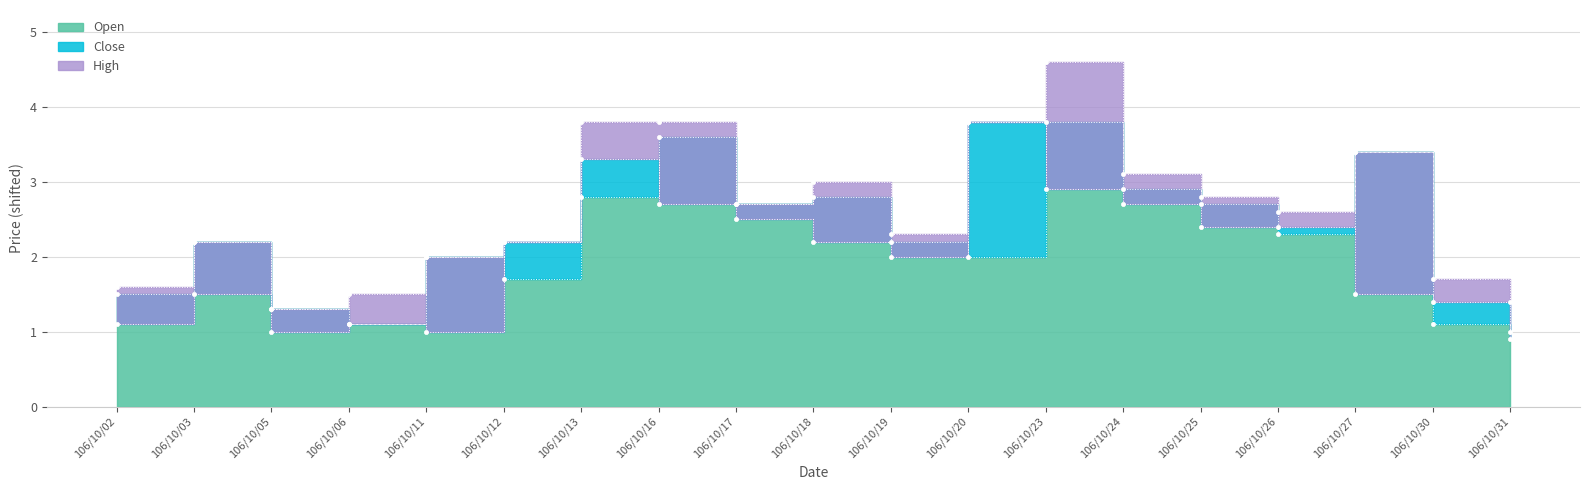

In High, how many points are lower than both neighbors (excluding endpoints)?

4